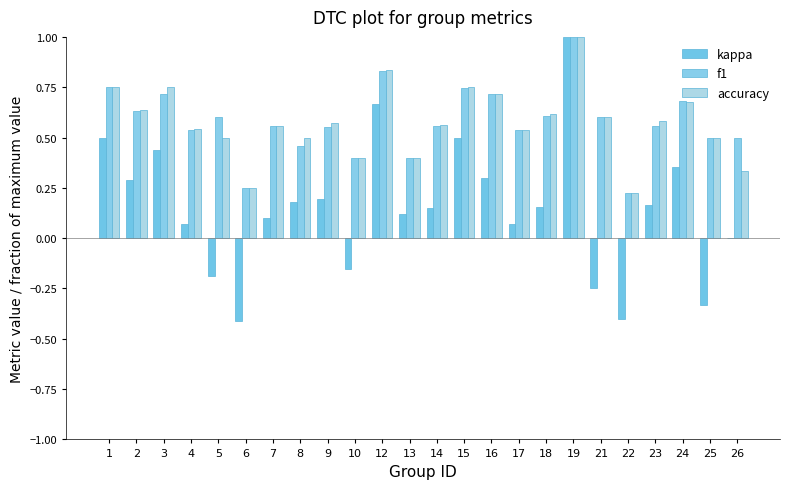

Does the chart contain stacked bars?

No